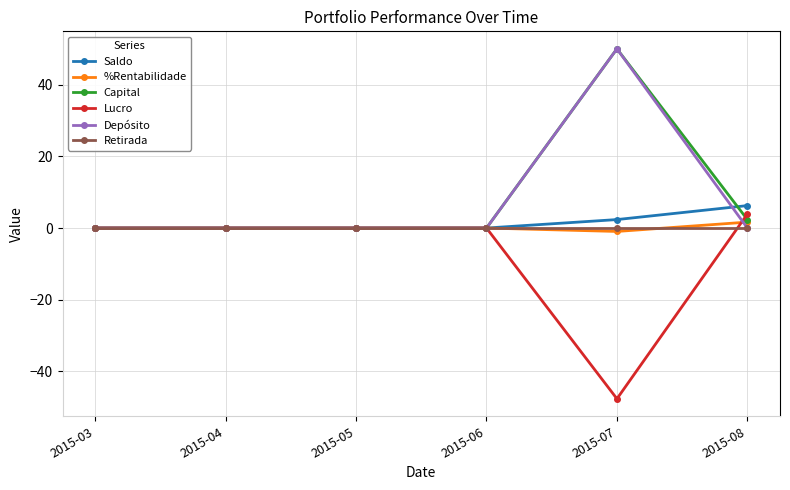

Does the chart have visible grid lines?

Yes